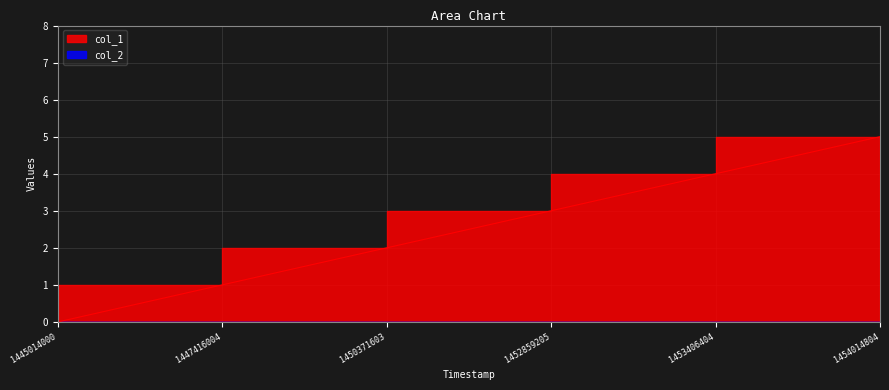

How many lines are shown in the chart?

1